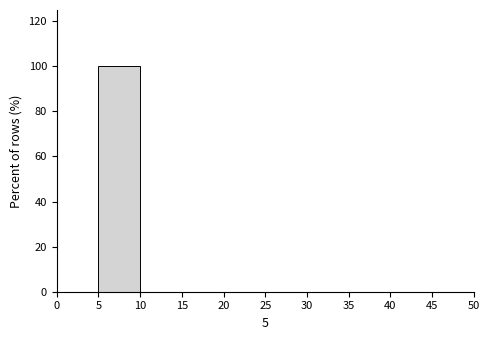

Reading left to right, list every bar in this chart as the range it spans on the x-axis followed by its height. The values are not printed on the chart, so give them approximately, as read against the axis.

0 to 5: 0
5 to 10: 100
10 to 15: 0
15 to 20: 0
20 to 25: 0
25 to 30: 0
30 to 35: 0
35 to 40: 0
40 to 45: 0
45 to 50: 0